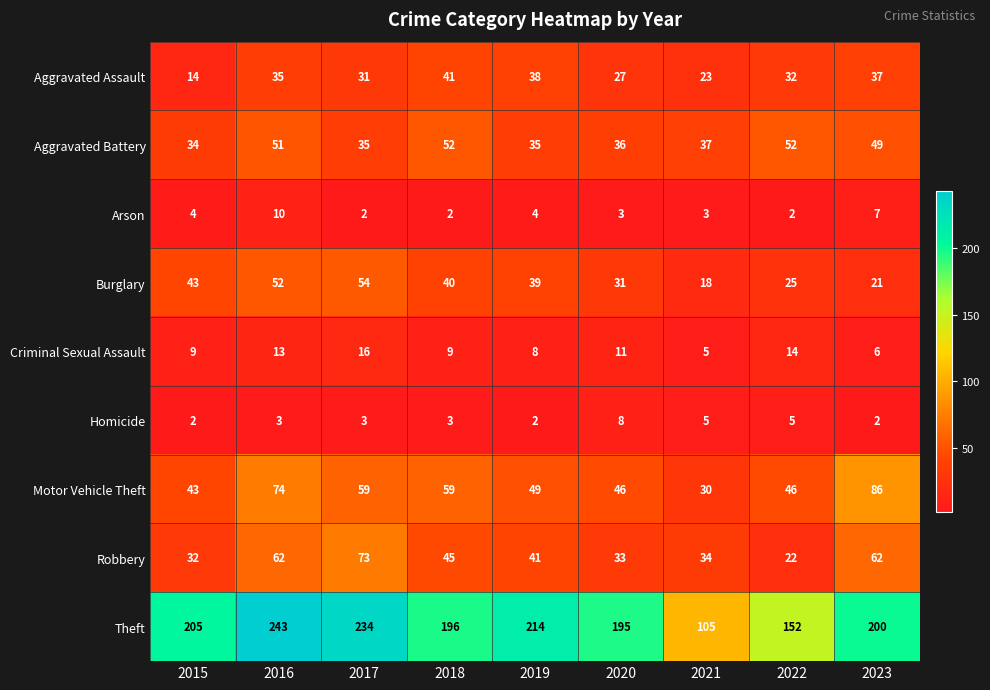

What is the maximum value for Homicide?

8